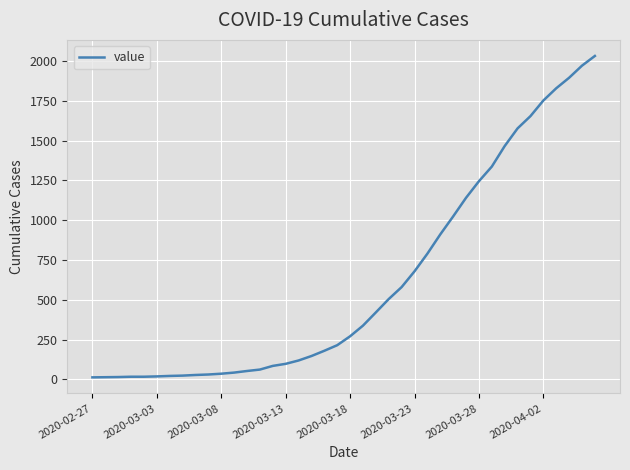

How many lines are shown in the chart?

1